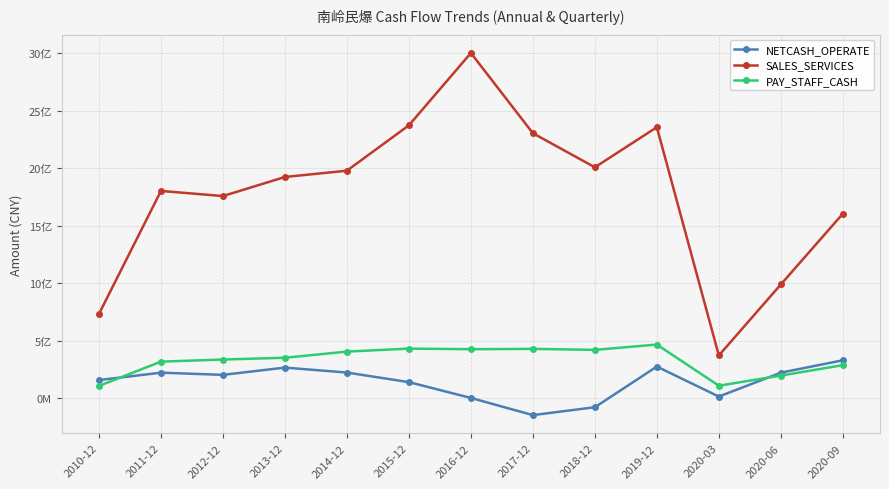

What are all the series names shown in the legend?

NETCASH_OPERATE, SALES_SERVICES, PAY_STAFF_CASH